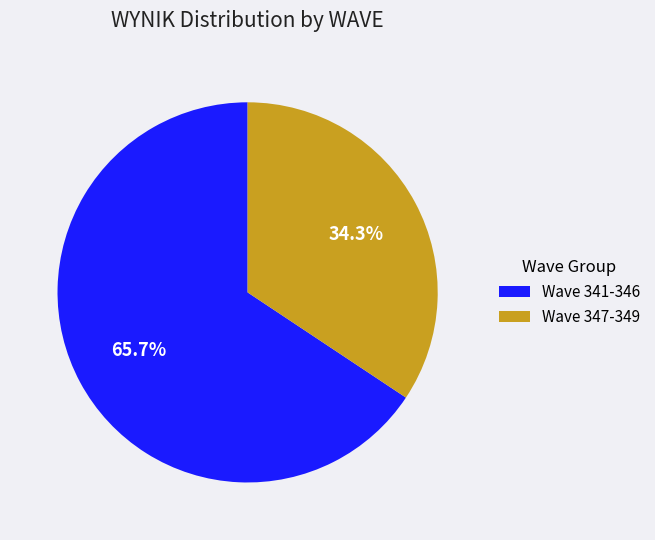

What percentage do Wave 347-349 and Wave 341-346 together represent?

100.0%